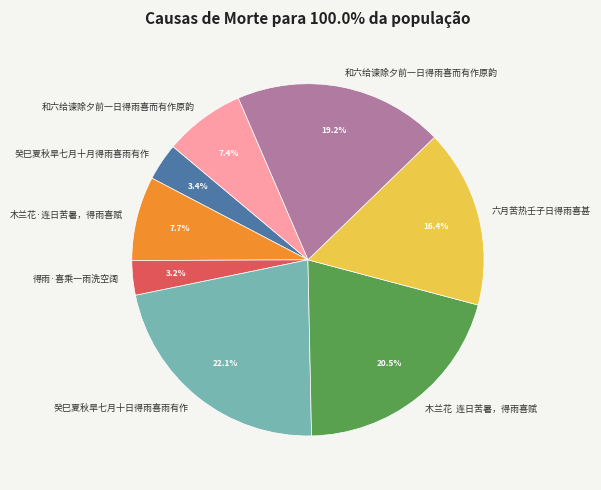

Is there a majority slice in this chart?

No